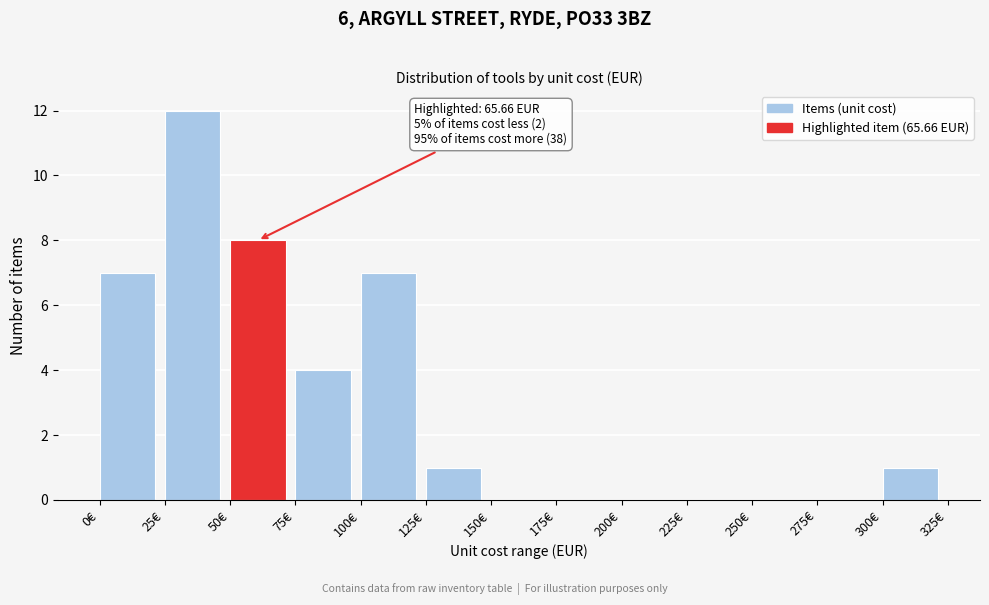

Which range on the x-axis has the tallest bar?

25 to 50